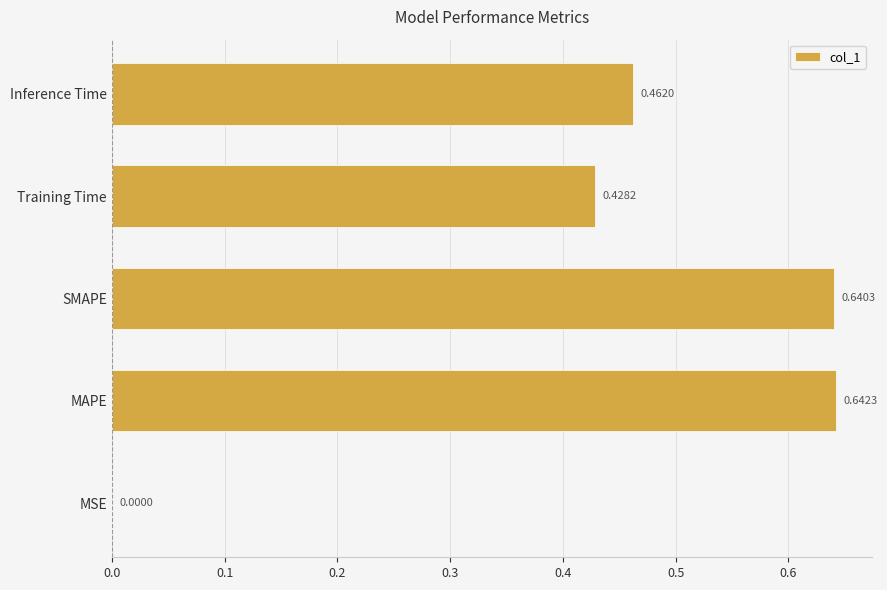

Which label corresponds to the largest value in the chart?

MAPE